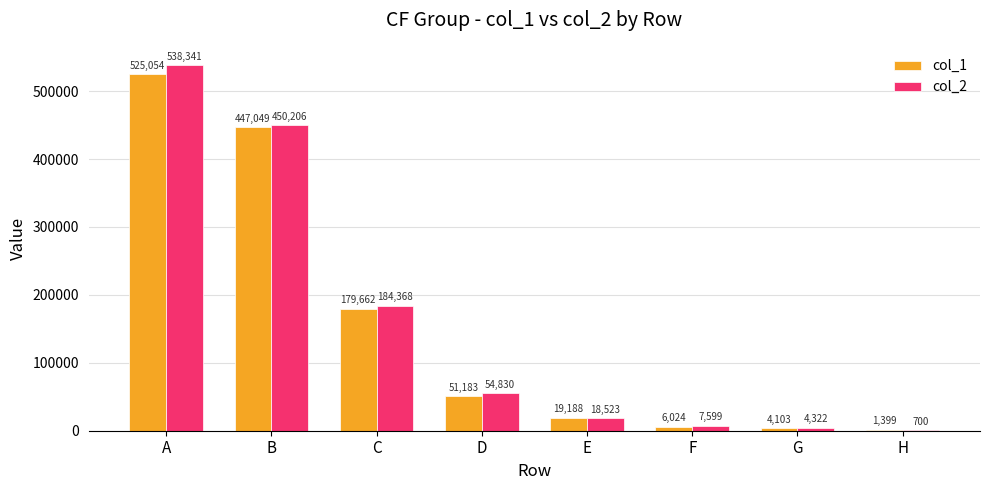

What are all the series names shown in the legend?

col_1, col_2